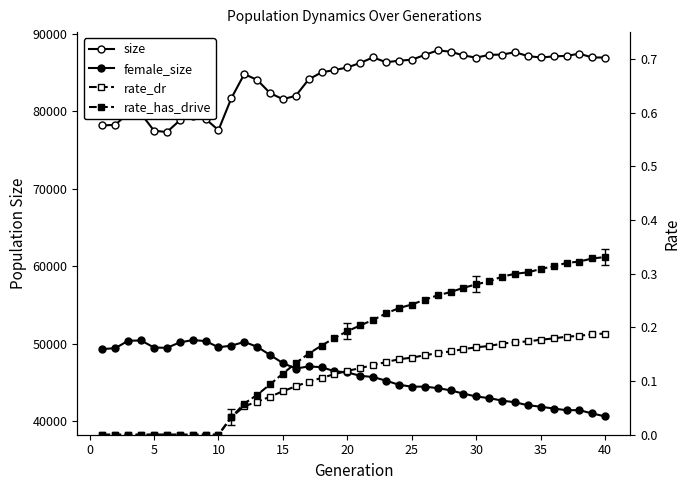

What is the value of the size point at the 13th from the left?

84059.0